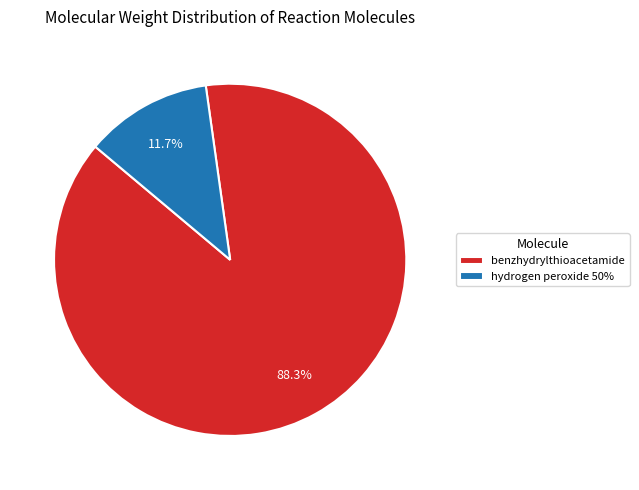

Do benzhydrylthioacetamide and hydrogen peroxide 50% together represent more than half of the pie?

Yes